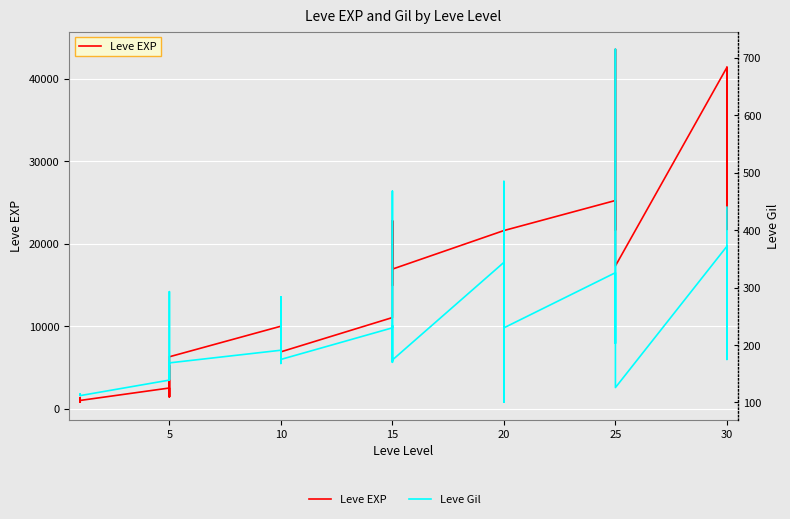

How many lines are shown in the chart?

2